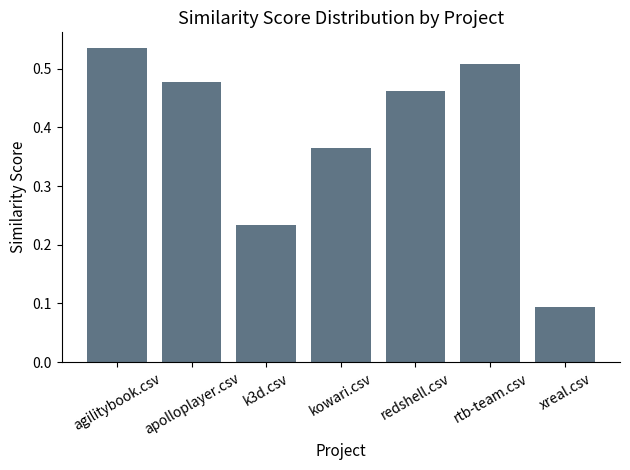

Rank the categories by value from highest to lowest.

agilitybook.csv, rtb-team.csv, apolloplayer.csv, redshell.csv, kowari.csv, k3d.csv, xreal.csv